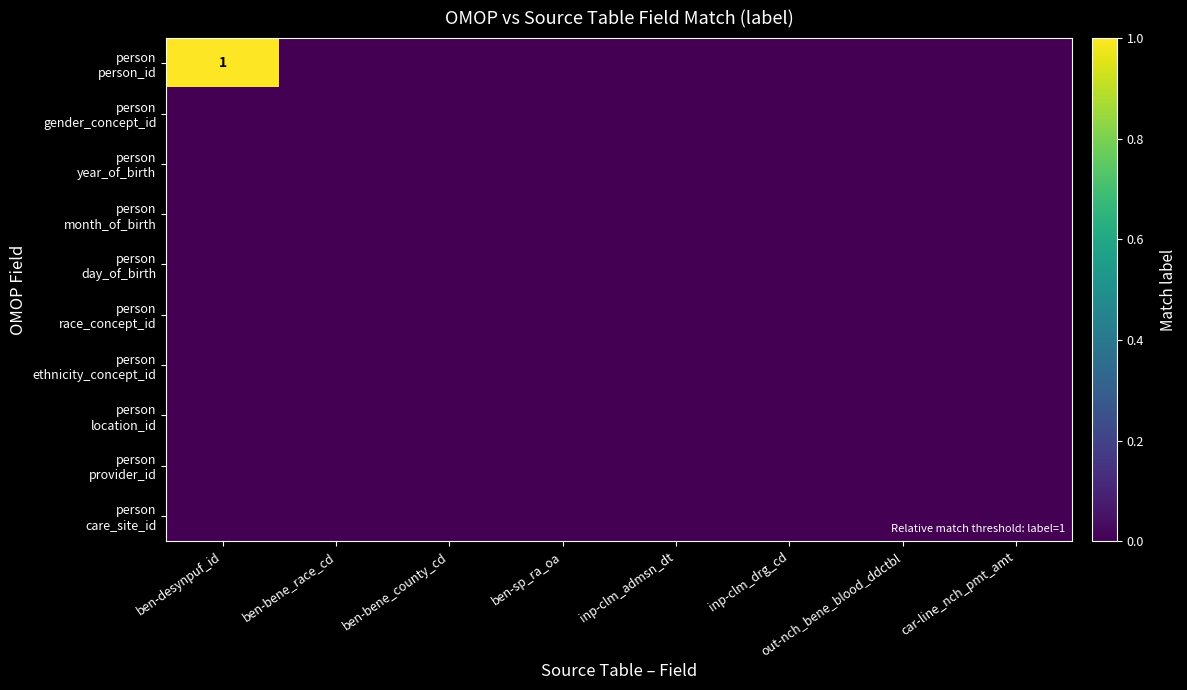

At which label does person care_site_id reach its minimum?

ben-desynpuf_id